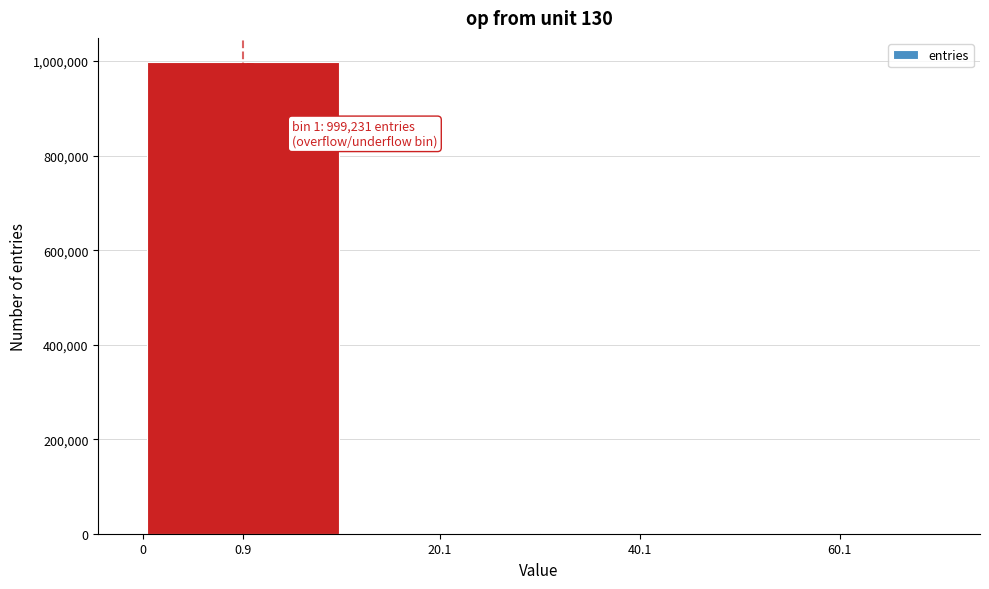

What is the sum of all values?

1000000